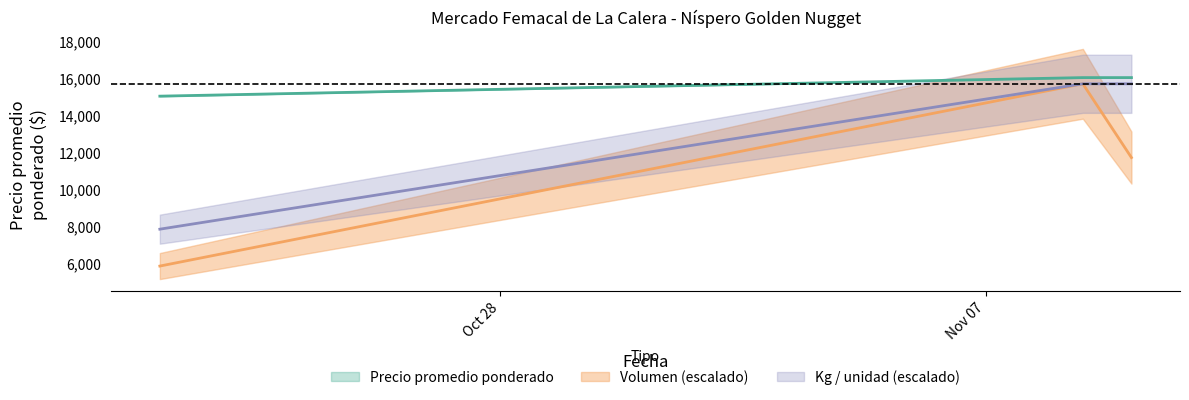

What is the sum of the Volumen values at 2022-11-10 and 2022-10-21?

17537.3